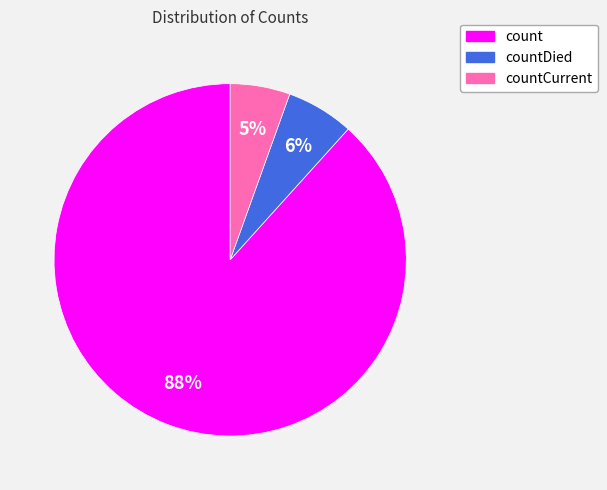

Does any single category account for the majority?

Yes